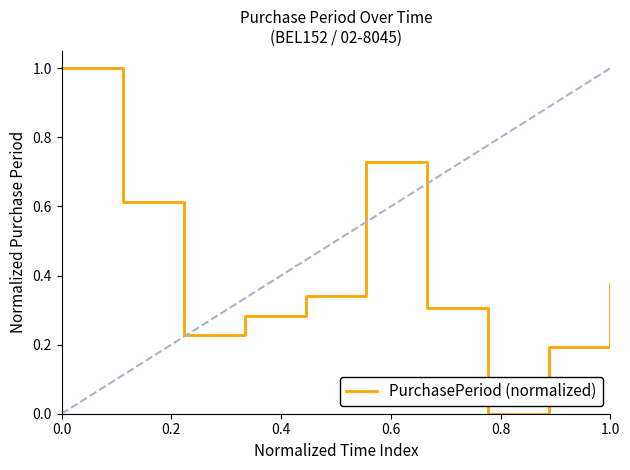

What is the maximum value shown in the chart?

1.0